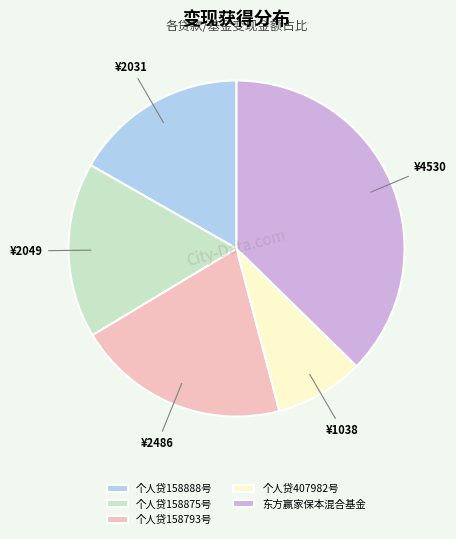

Which slice is the smallest?

个人贷407982号